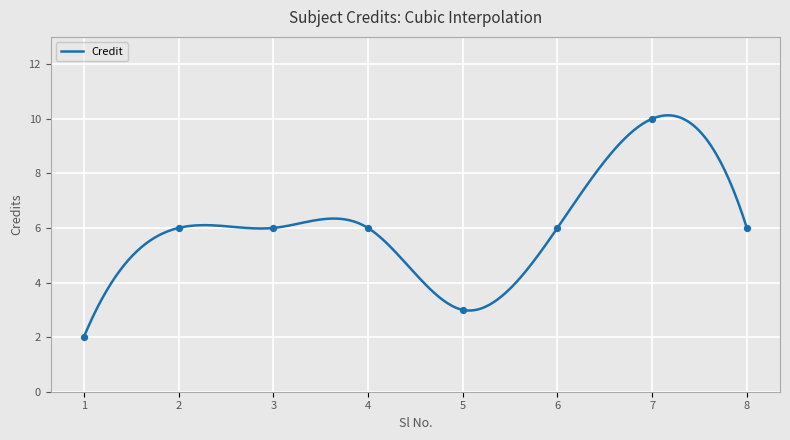

What is the ratio of the value at 5 to the value at 6?

0.5